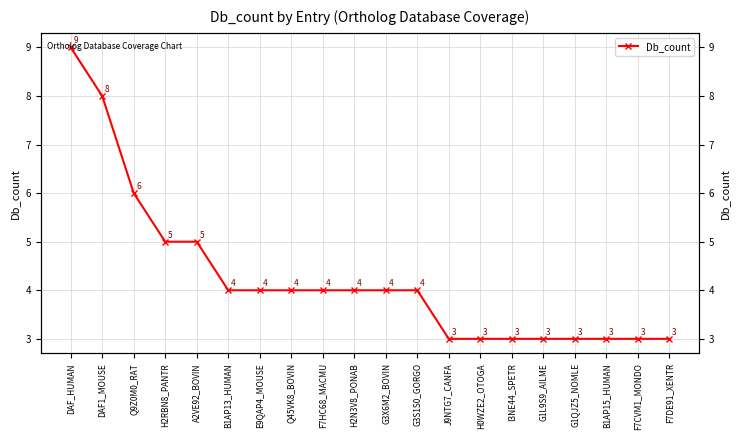

Reading left to right, what are all the values shown in this chart?

DAF_HUMAN=9	DAF1_MOUSE=8	Q9Z0M0_RAT=6	H2RBN8_PANTR=5	A2VE92_BOVIN=5	B1AP13_HUMAN=4	E9QAP4_MOUSE=4	Q45VK8_BOVIN=4	F7HC68_MACMU=4	H2N3V8_PONAB=4	G3X6M2_BOVIN=4	G3S1S0_GORGO=4	J9NTG7_CANFA=3	H0WZE2_OTOGA=3	I3NE44_SPETR=3	G1L9S9_AILME=3	G1QJZ5_NOMLE=3	B1AP15_HUMAN=3	F7CVM1_MONDO=3	F7DE91_XENTR=3